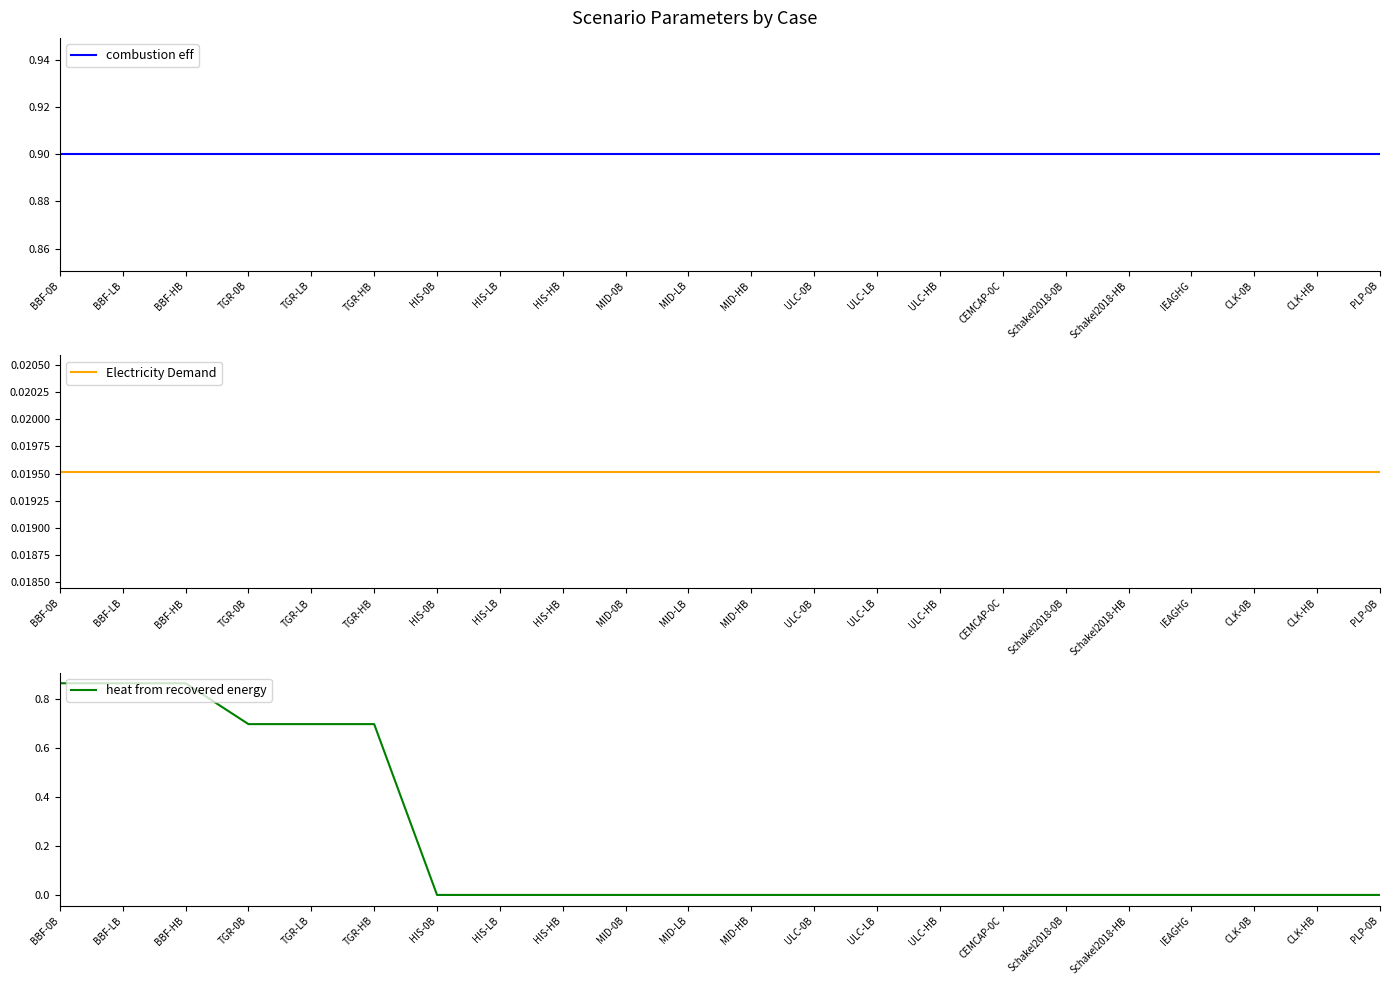

What is the difference between the highest and lowest values at ULC-HB?

0.9